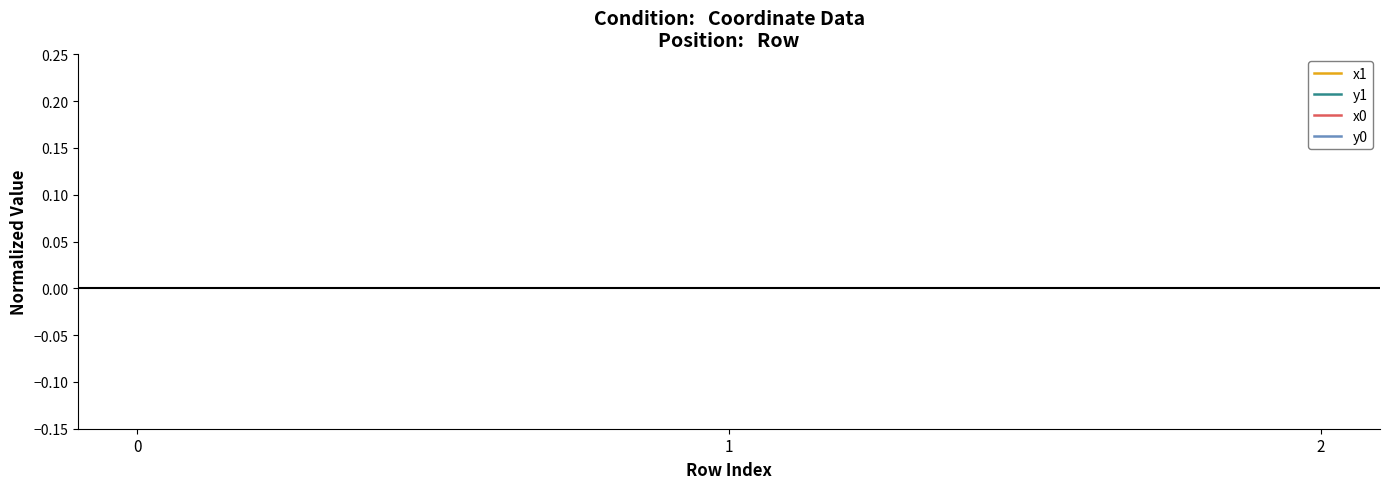

What is the lowest value of the y1 series?

-1.0